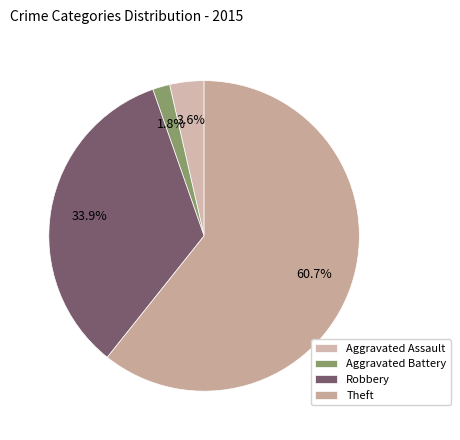

Which slice is the smallest?

Aggravated Battery